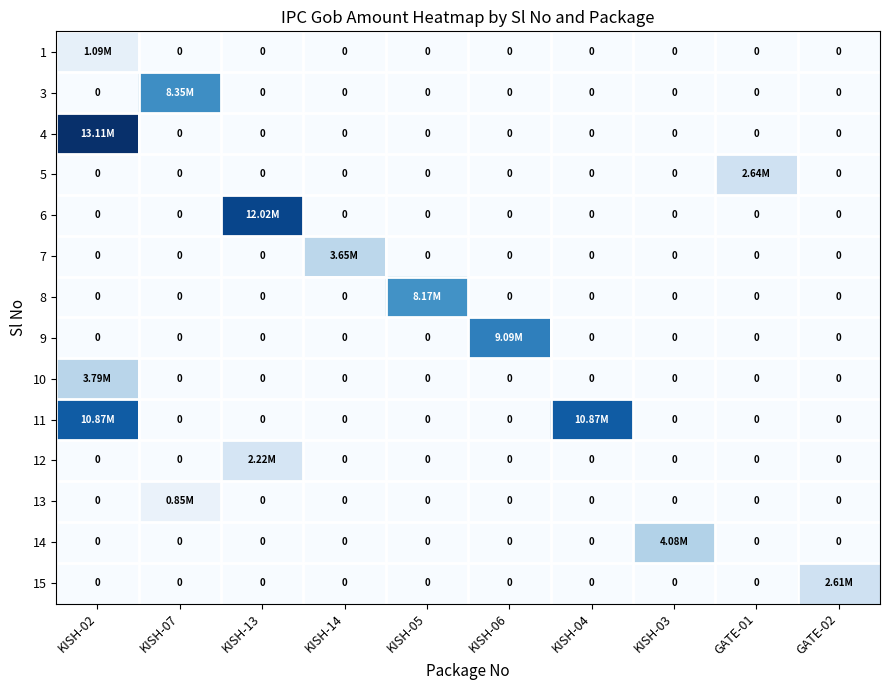

List the labels in order of 1 value, smallest first.

KISH-07, KISH-13, KISH-14, KISH-05, KISH-06, KISH-04, KISH-03, GATE-01, GATE-02, KISH-02